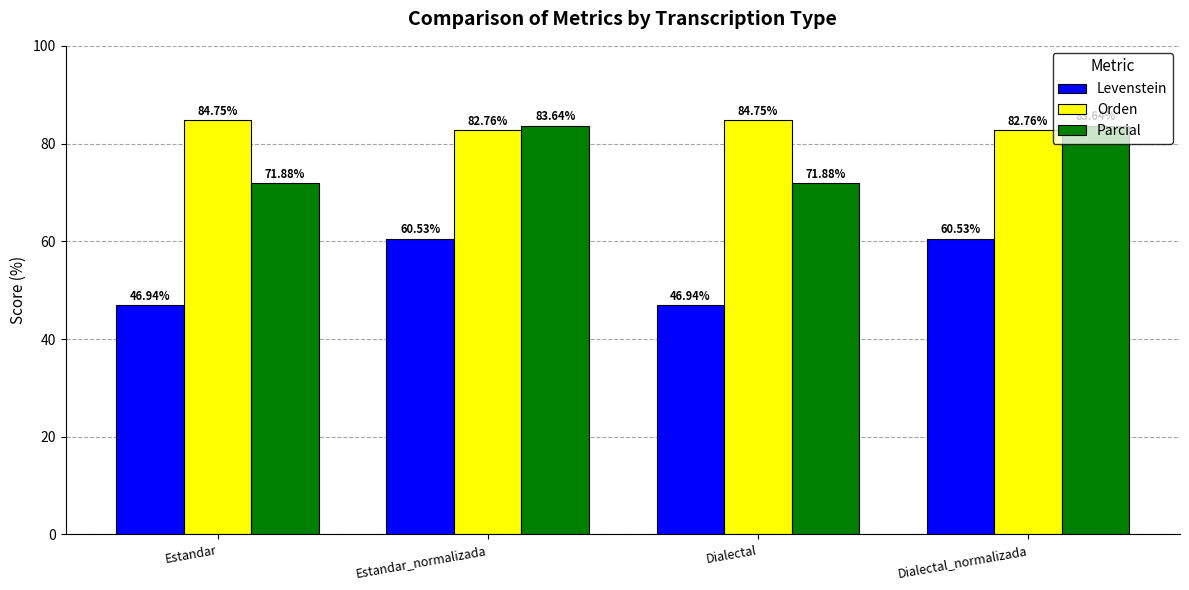

How many data points in Levenstein are above 60?

2